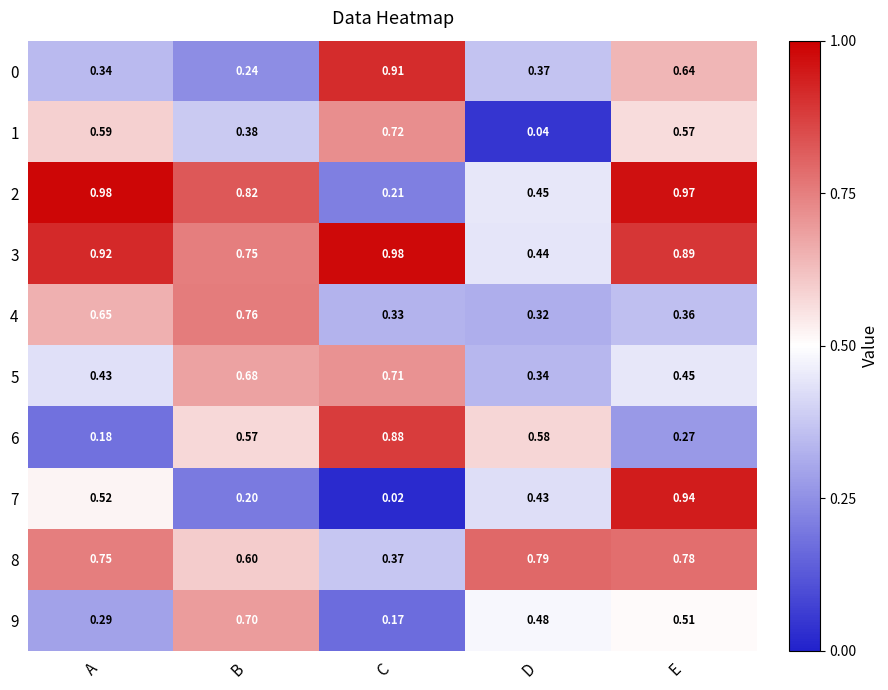

At which label is 6 closest to 0?

A